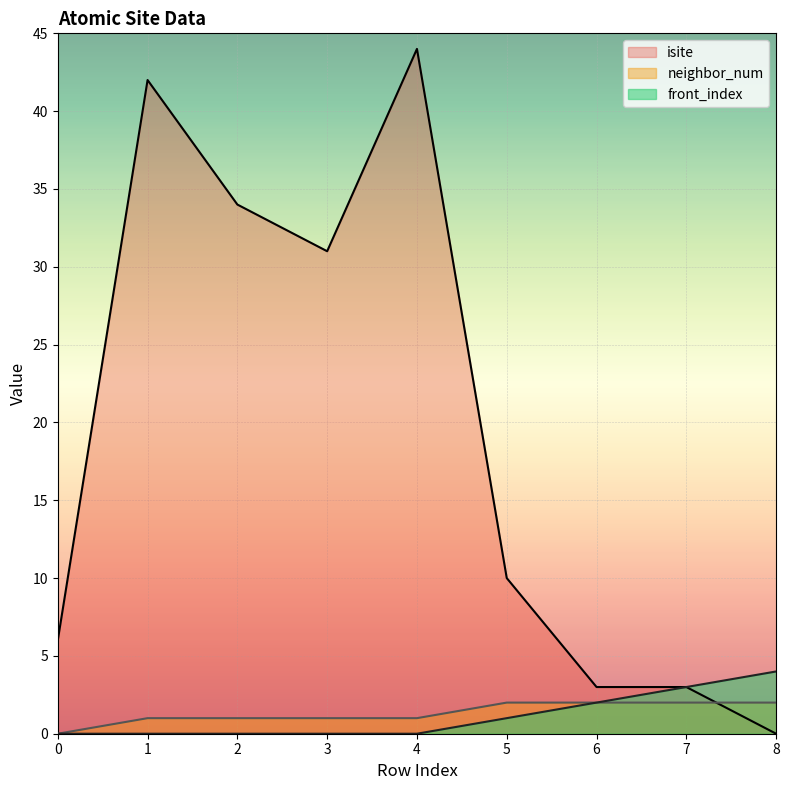

True or false: front_index and isite intersect in this chart.

False